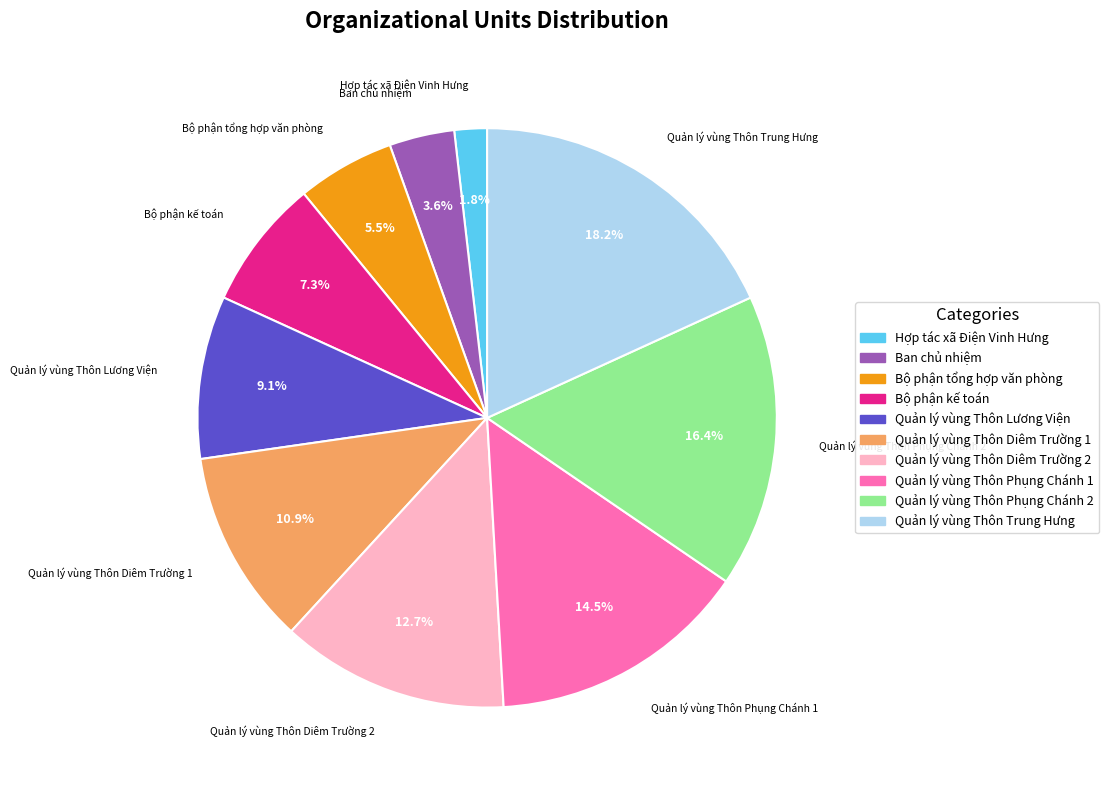

To the nearest percent, what is the average slice percentage?

10%